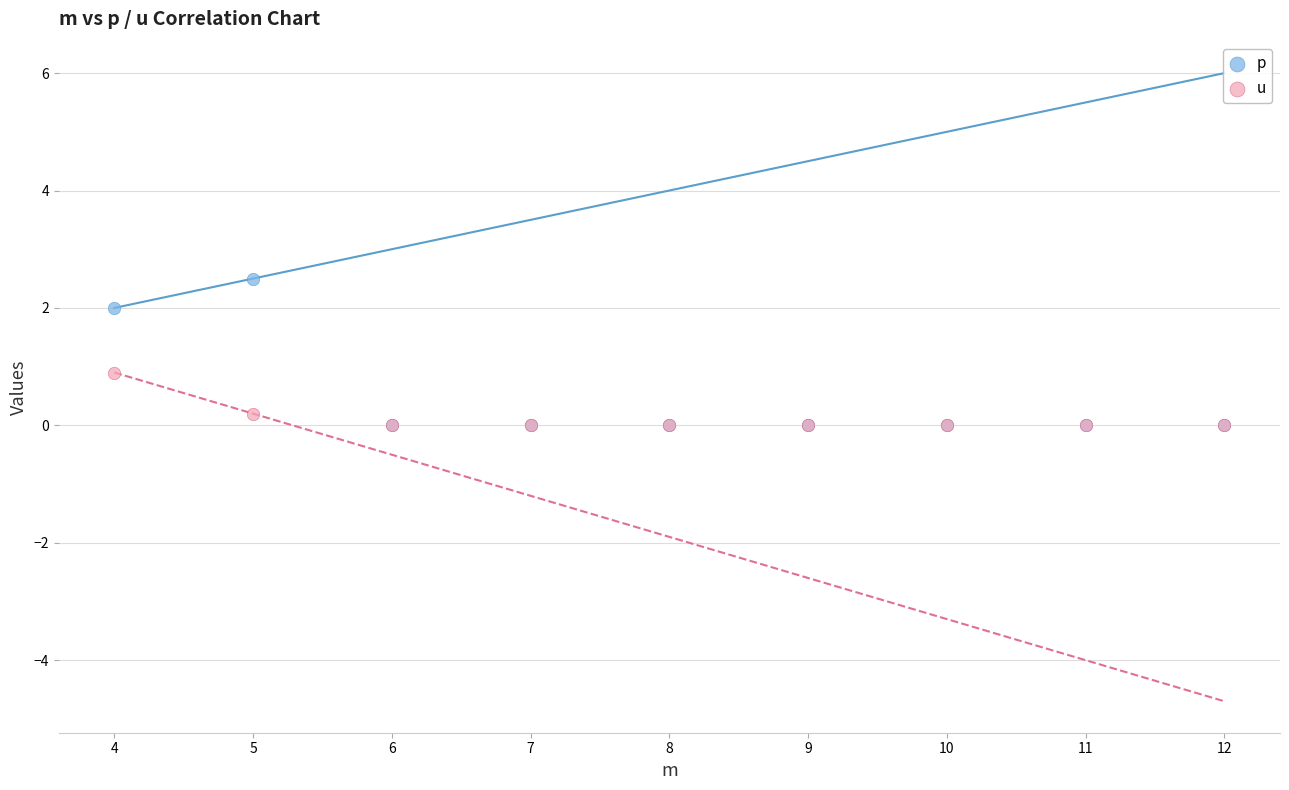

What are all the series names shown in the legend?

p, u